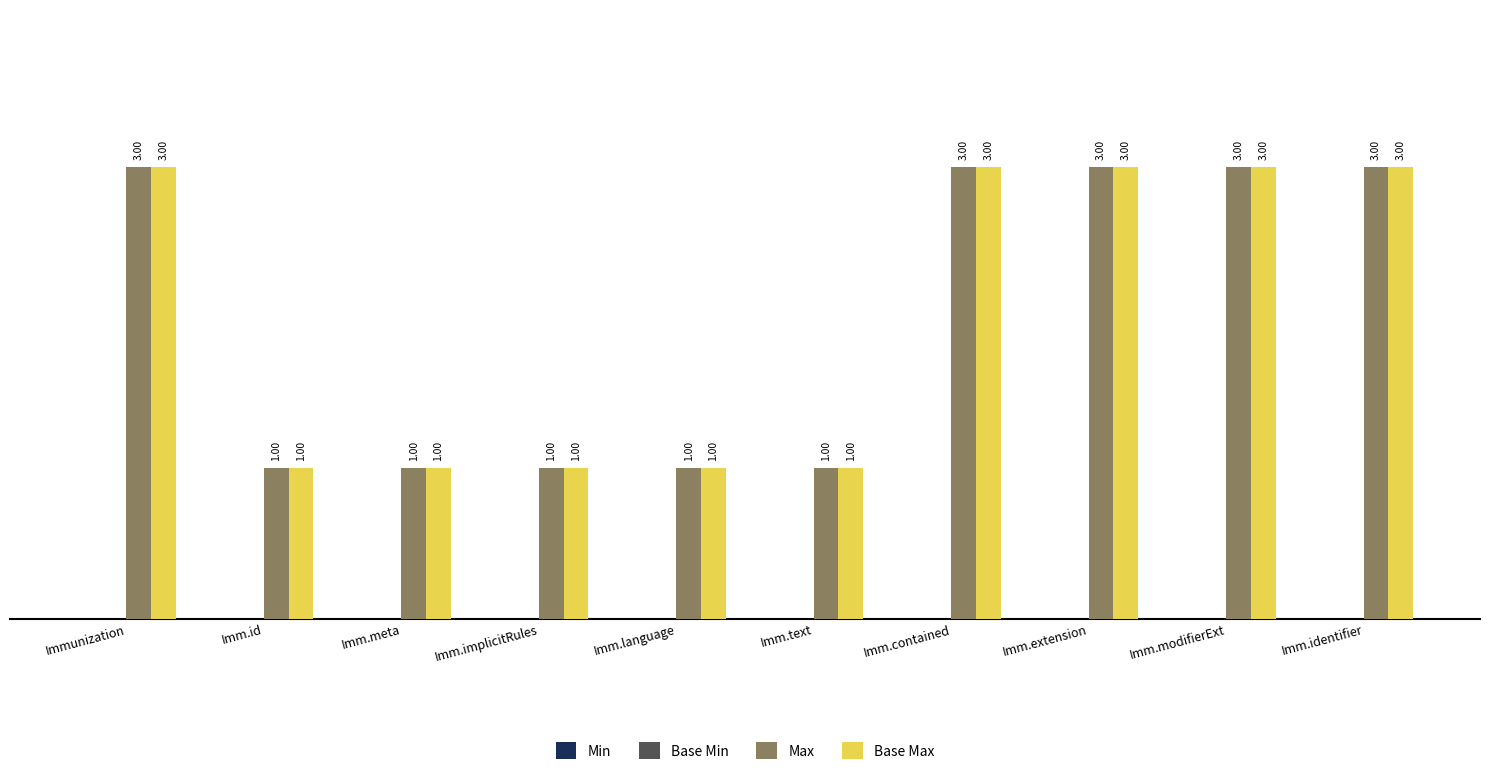

At how many categories does at least one series exceed 2?

5